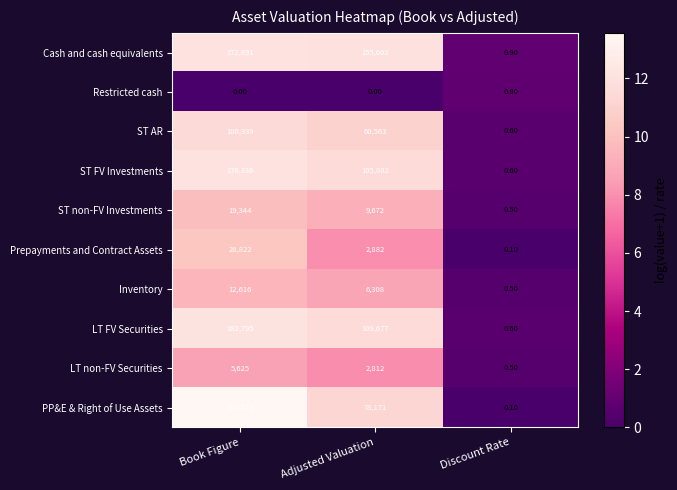

Count the number of data series in this chart.

10